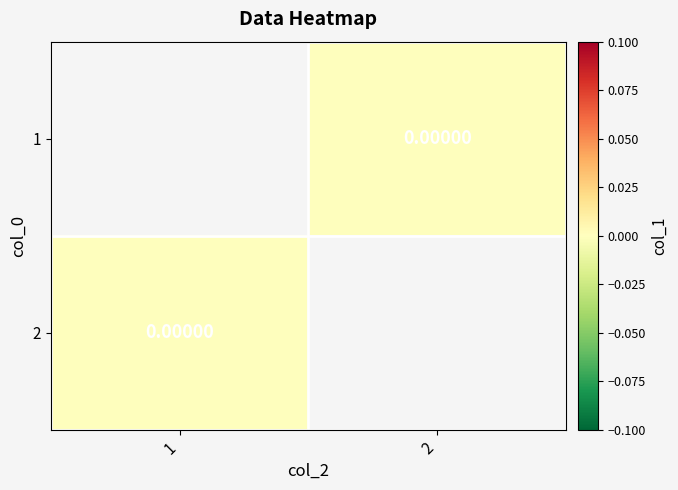

Between 2 and 1, which is larger?

1